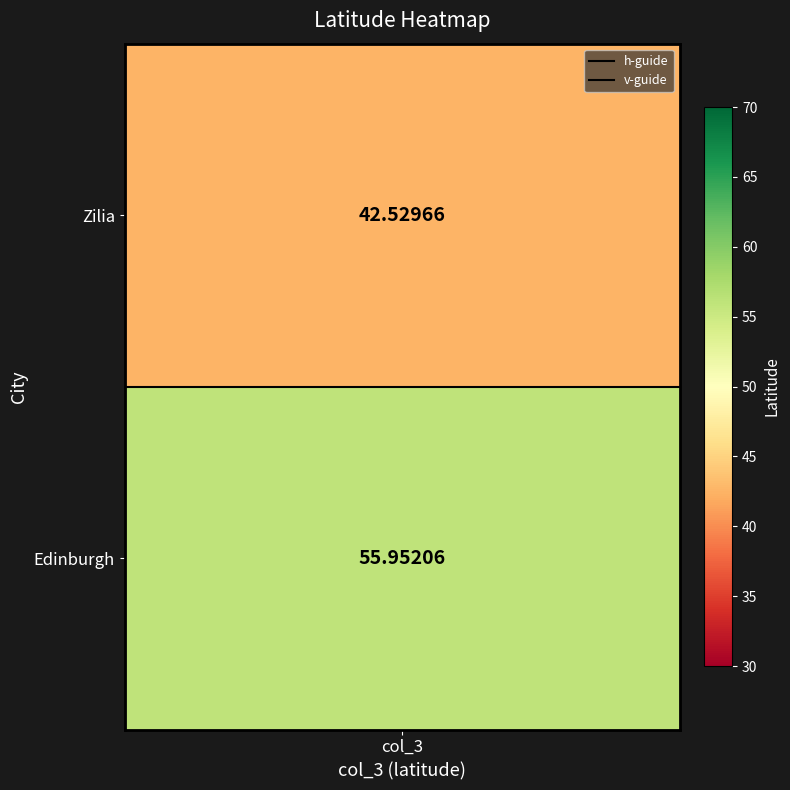

How many positive values does the v-guide series have?

1